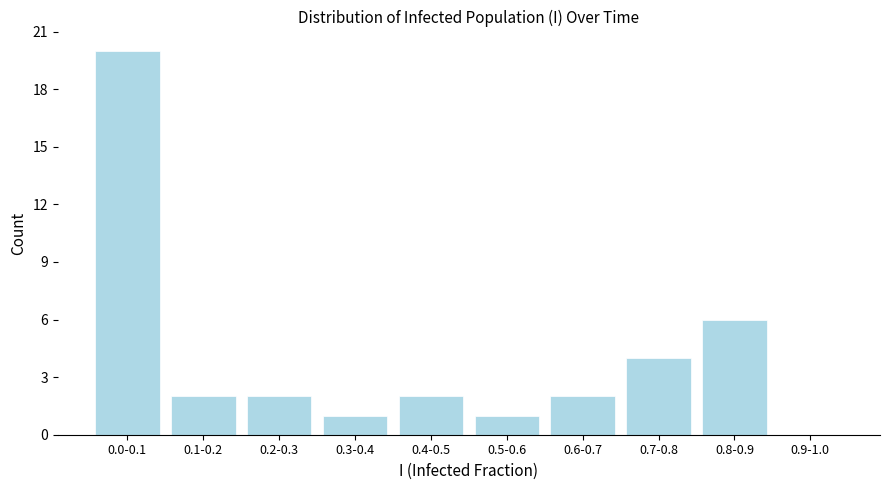

Reading left to right, transcribe all the data shown in this chart.

0.0-0.1=20	0.1-0.2=2	0.2-0.3=2	0.3-0.4=1	0.4-0.5=2	0.5-0.6=1	0.6-0.7=2	0.7-0.8=4	0.8-0.9=6	0.9-1.0=0